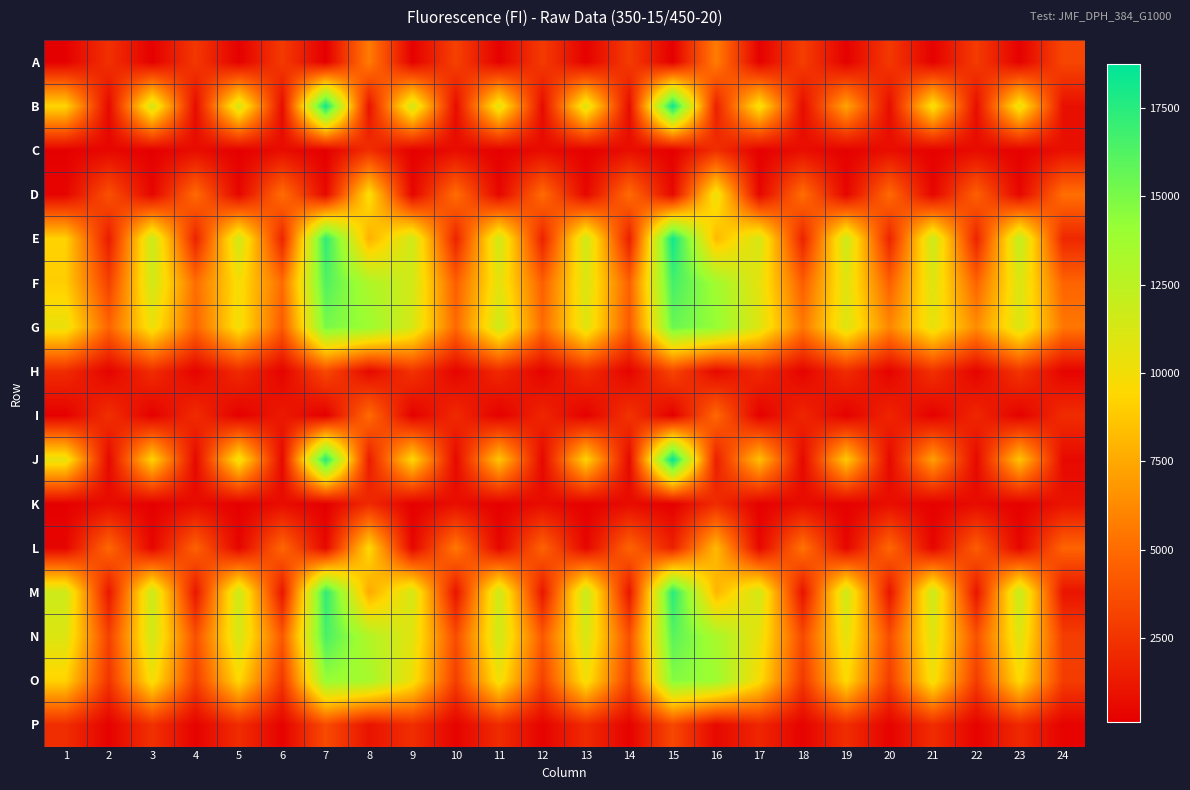

Count the number of categories in the chart.

24